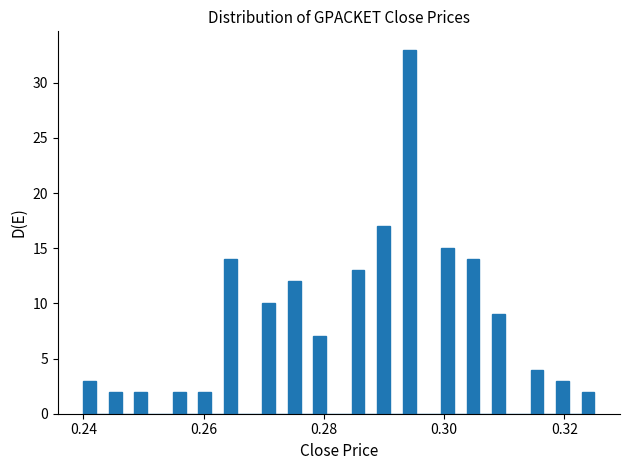

Around what value on the x-axis is the tallest bar? Give the approximate position of its centre, as read against the axis.

0.294